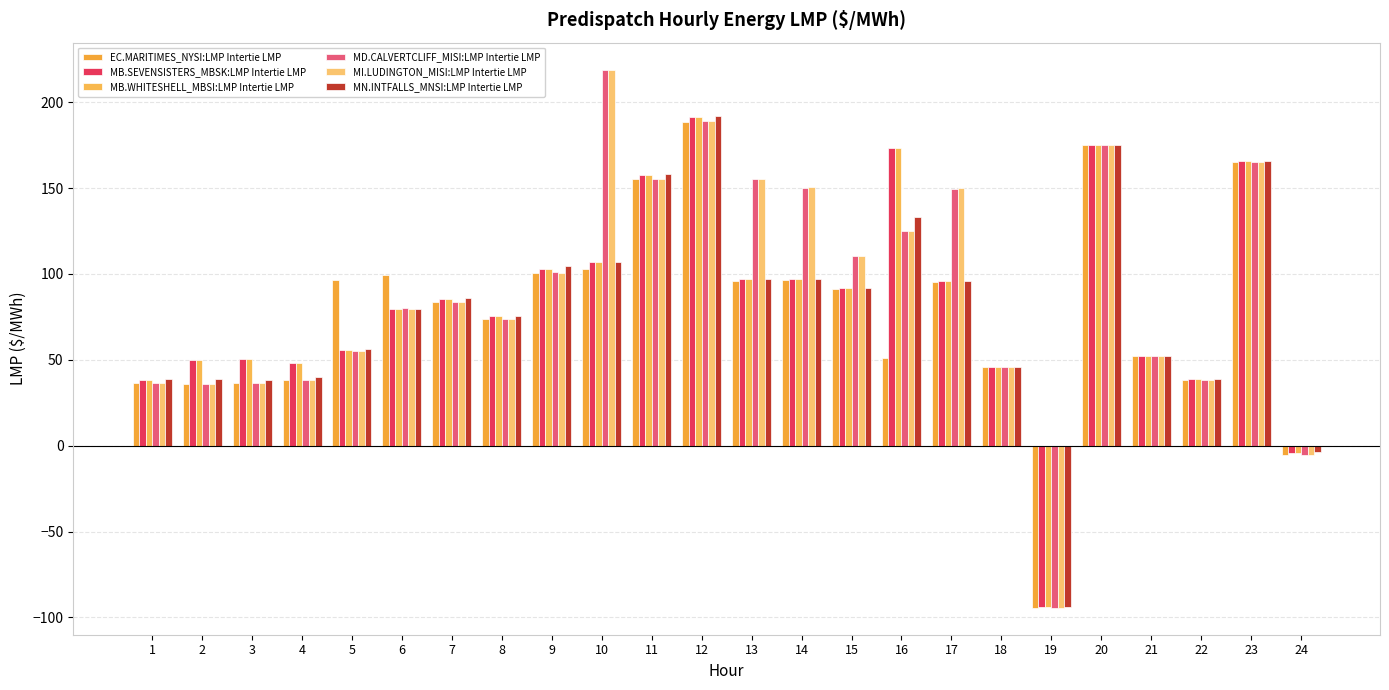

List the labels in order of MD.CALVERTCLIFF_MISI:LMP Intertie LMP value, largest first.

10, 12, 20, 23, 11, 13, 14, 17, 16, 15, 9, 7, 6, 8, 5, 21, 18, 4, 22, 1, 3, 2, 24, 19